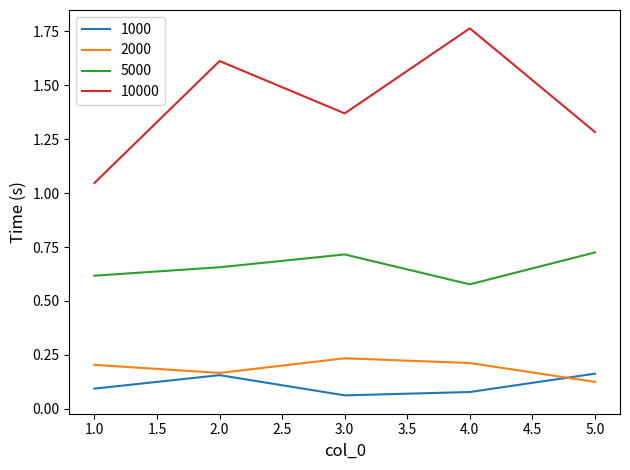

Rank the series by their maximum value, from lowest to highest.

1000, 2000, 5000, 10000